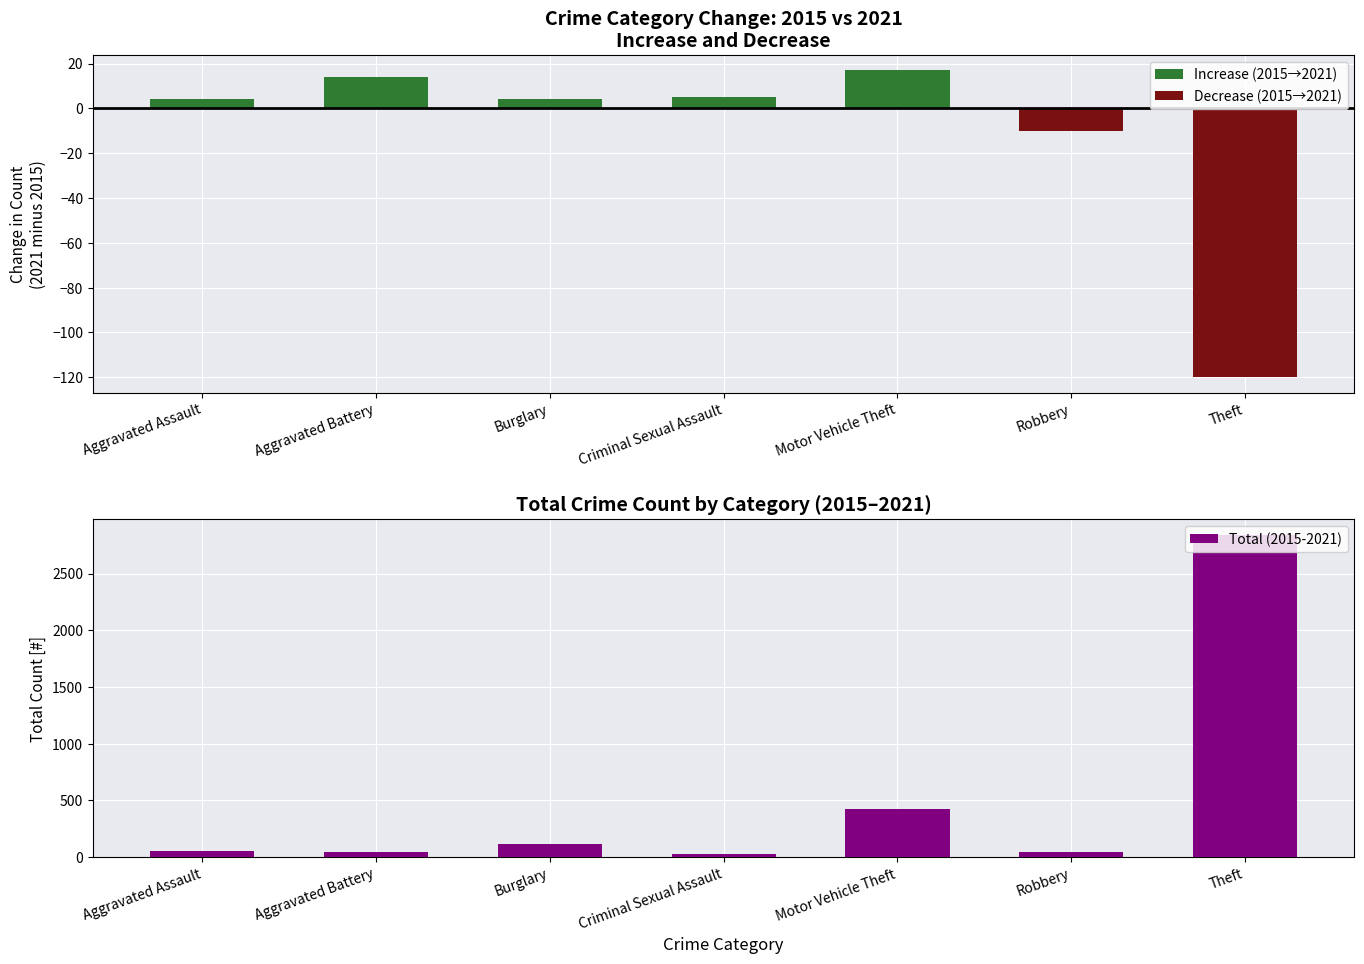

What is the maximum value for Total (2015-2021)?

2837